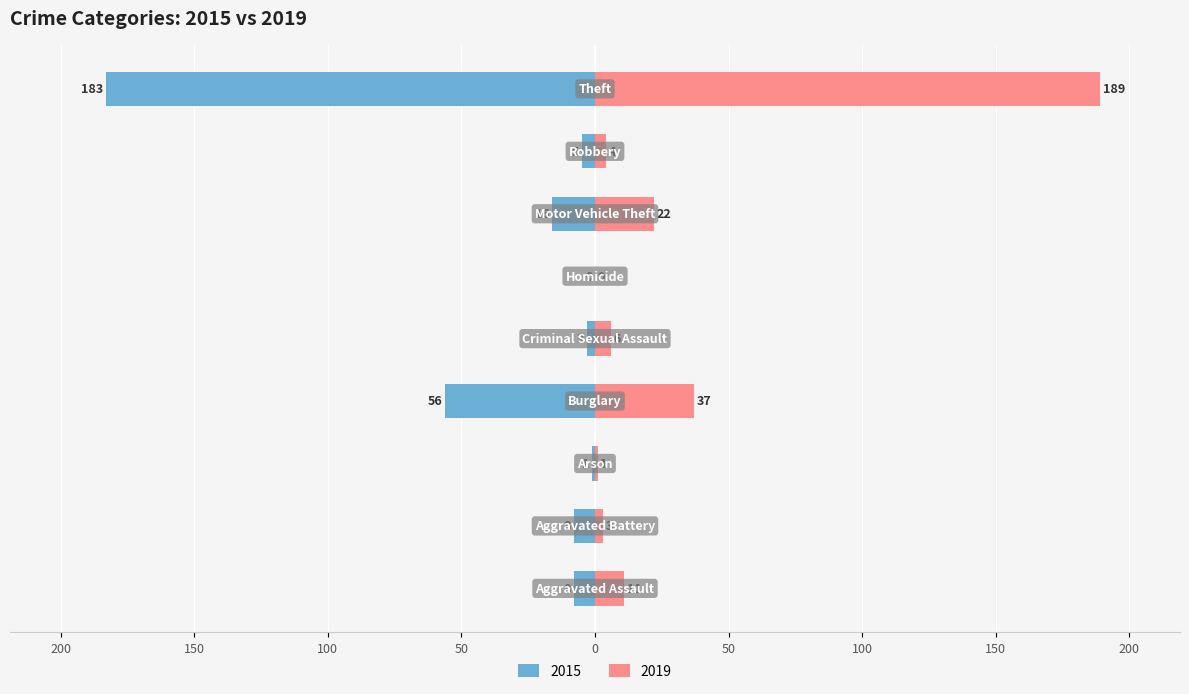

Reading left to right, extract all data points from this chart.

2015: Aggravated Assault=-8	Aggravated Battery=-8	Arson=-1	Burglary=-56	Criminal Sexual Assault=-3	Homicide=0	Motor Vehicle Theft=-16	Robbery=-5	Theft=-183
2019: Aggravated Assault=11	Aggravated Battery=3	Arson=1	Burglary=37	Criminal Sexual Assault=6	Homicide=0	Motor Vehicle Theft=22	Robbery=4	Theft=189